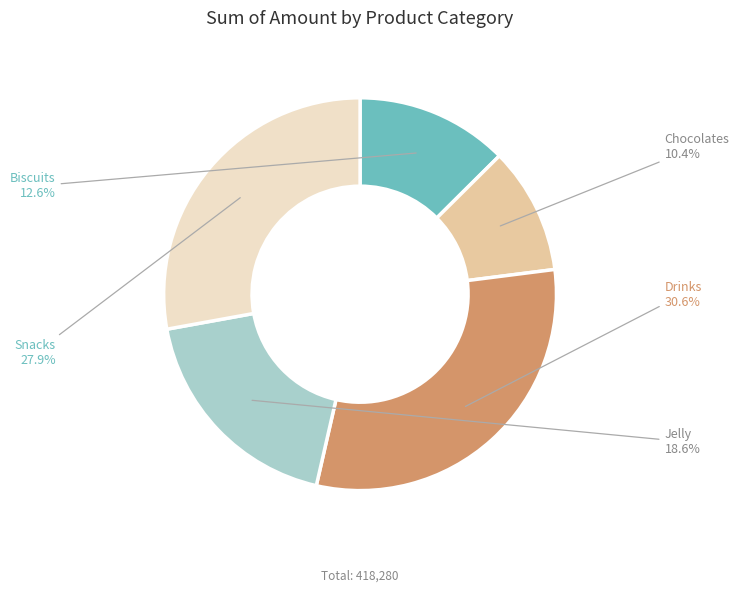

Which category has the biggest portion of the pie?

Drinks